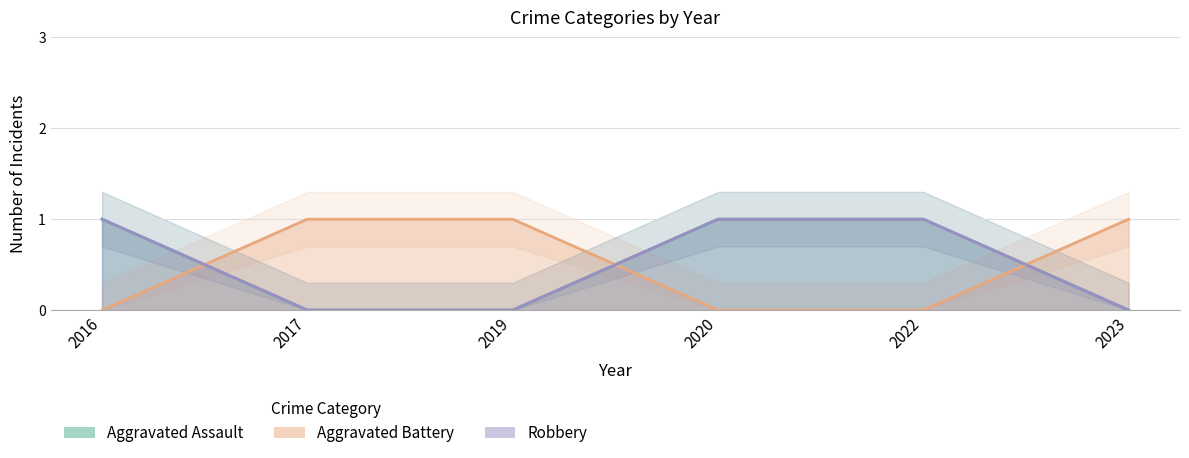

How many positive values does the Aggravated Battery series have?

3